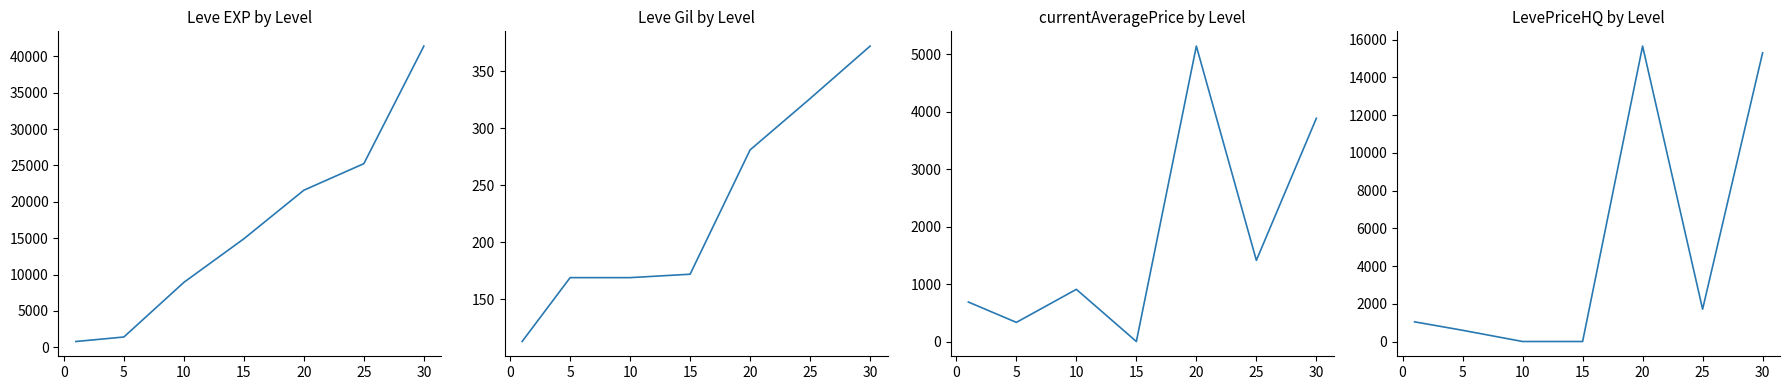

Which series has the widest spread of values?

Leve EXP